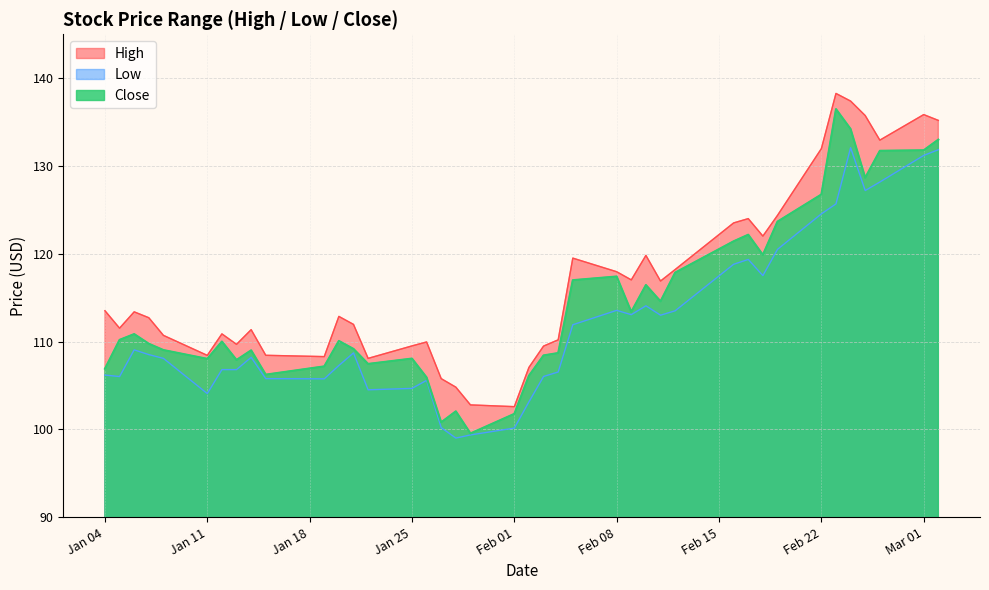

What is the total value across all series at Jan 04?

326.6